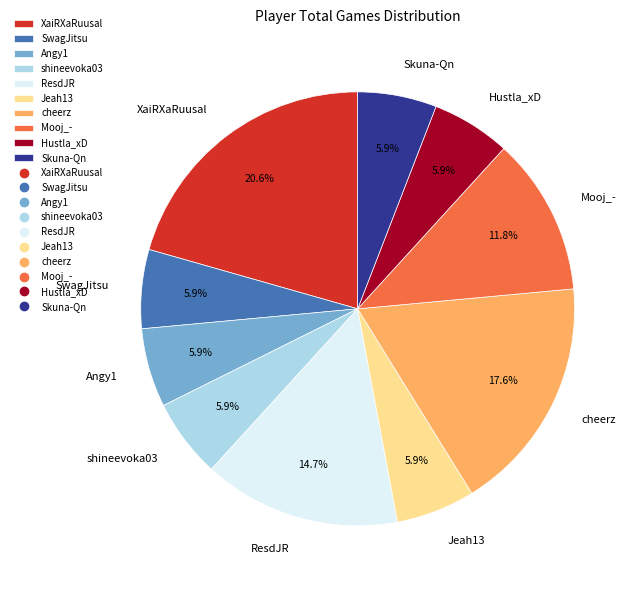

Count the number of slices in the pie.

10